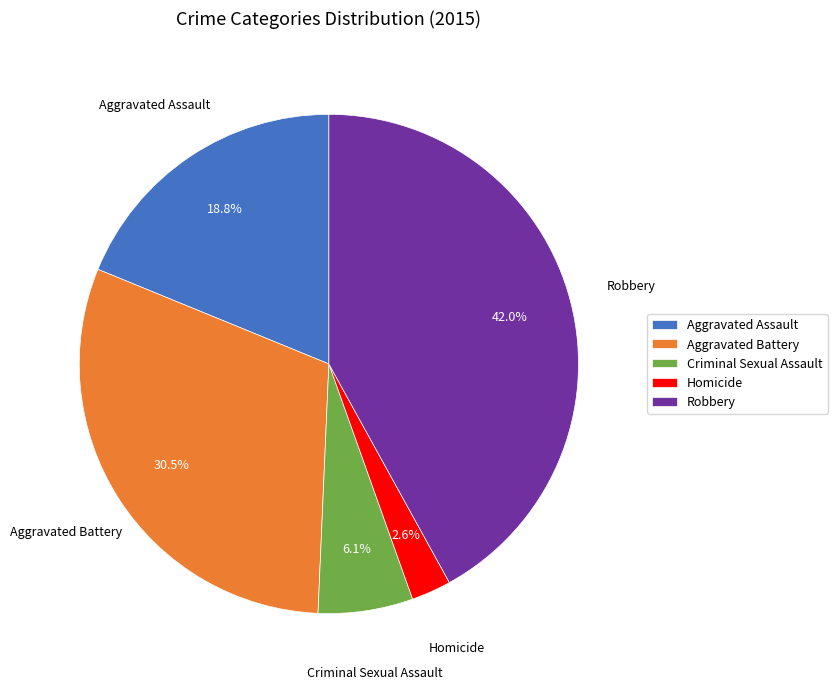

Rank the categories by value from highest to lowest.

Robbery, Aggravated Battery, Aggravated Assault, Criminal Sexual Assault, Homicide